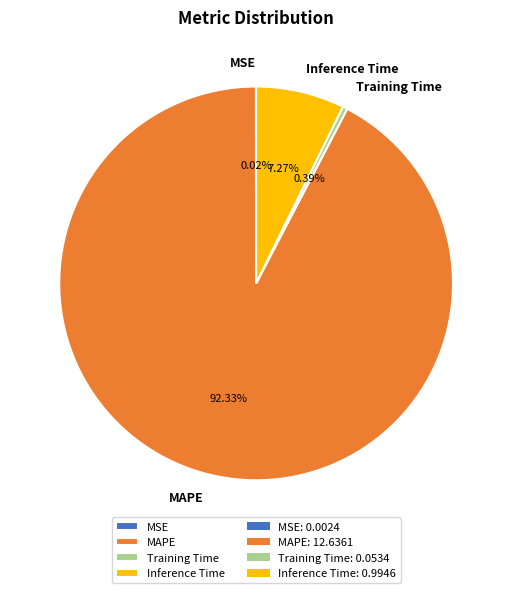

What percentage is the Inference Time slice, to the nearest percent?

7%